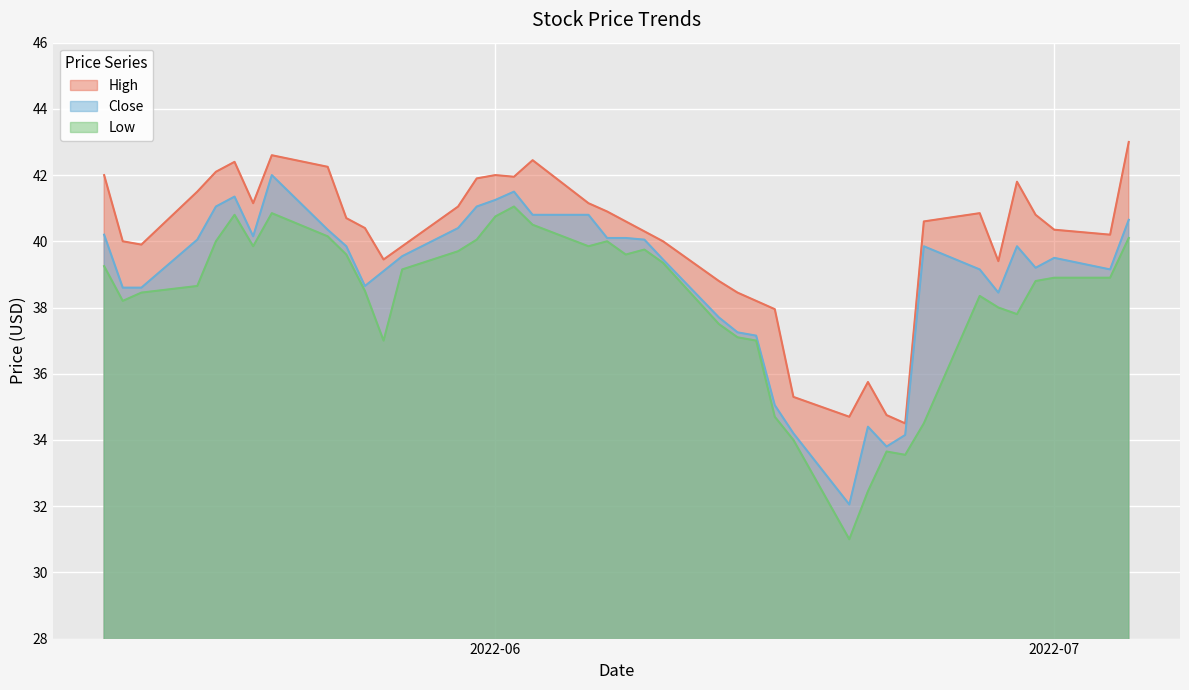

Reading right to left, list all the values displayed in this chart.

High: 43.0	40.2	40.3	40.8	41.8	39.4	40.8	40.6	34.5	34.8	35.8	34.7	35.3	38.0	38.2	38.5	38.8	40.0	40.3	40.6	40.9	41.2	42.5	42.0	42.0	41.9	41.0	39.8	39.5	40.4	40.7	42.2	42.6	41.2	42.4	42.1	41.5	39.9	40.0	42.0
Close: 40.7	39.2	39.5	39.2	39.8	38.5	39.2	39.8	34.2	33.8	34.4	32.0	34.2	35.0	37.2	37.2	37.7	39.5	40.0	40.1	40.1	40.8	40.8	41.5	41.2	41.0	40.4	39.5	39.1	38.7	39.8	40.3	42.0	40.2	41.3	41.0	40.0	38.6	38.6	40.2
Low: 40.1	38.9	38.9	38.8	37.8	38.0	38.3	34.5	33.5	33.7	32.5	31.0	34.0	34.7	37.0	37.1	37.5	39.3	39.8	39.6	40.0	39.8	40.5	41.0	40.8	40.0	39.7	39.2	37.0	38.5	39.6	40.2	40.8	39.8	40.8	40.0	38.7	38.5	38.2	39.2